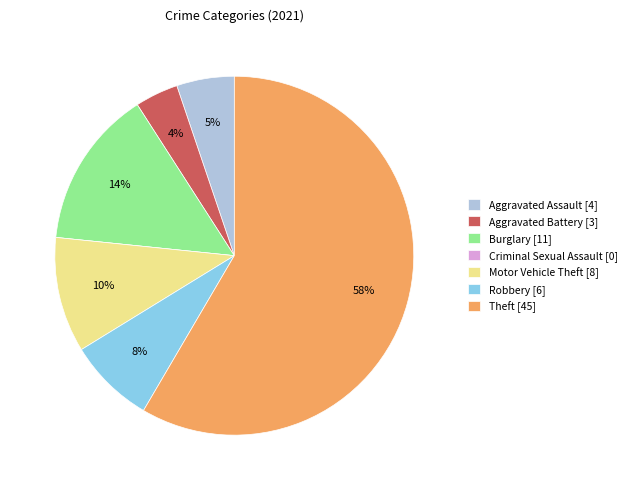

True or false: Motor Vehicle Theft [8] accounts for 1% of the total.

False